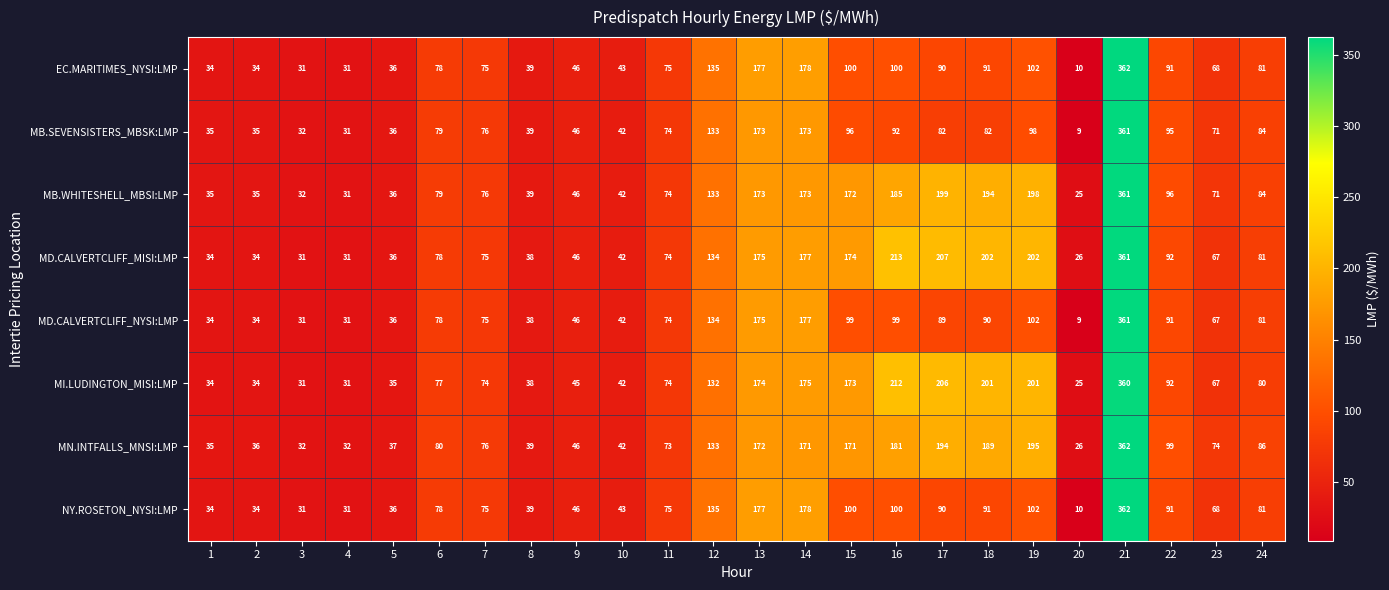

What is the highest value of the MI.LUDINGTON_MISI:LMP series?

360